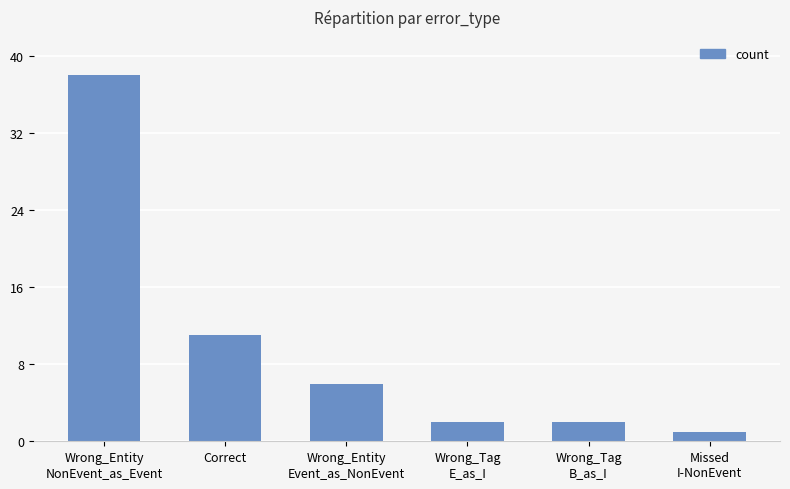

What is the change in value from Wrong_Entity
Event_as_NonEvent to Missed
I-NonEvent?

-5